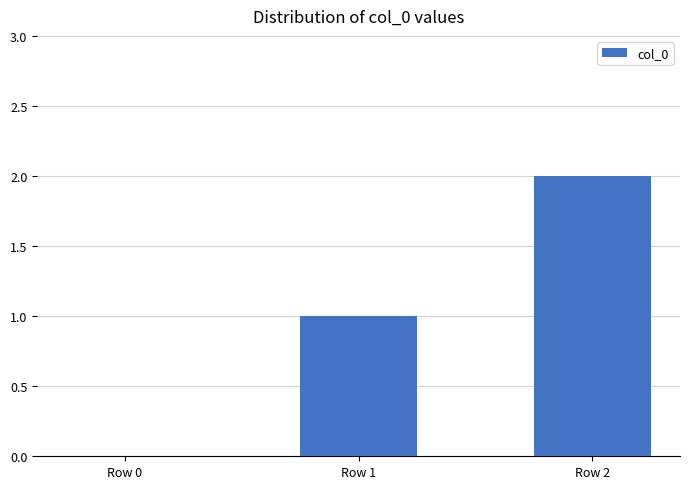

Are the bars grouped side by side (vs. stacked)?

No